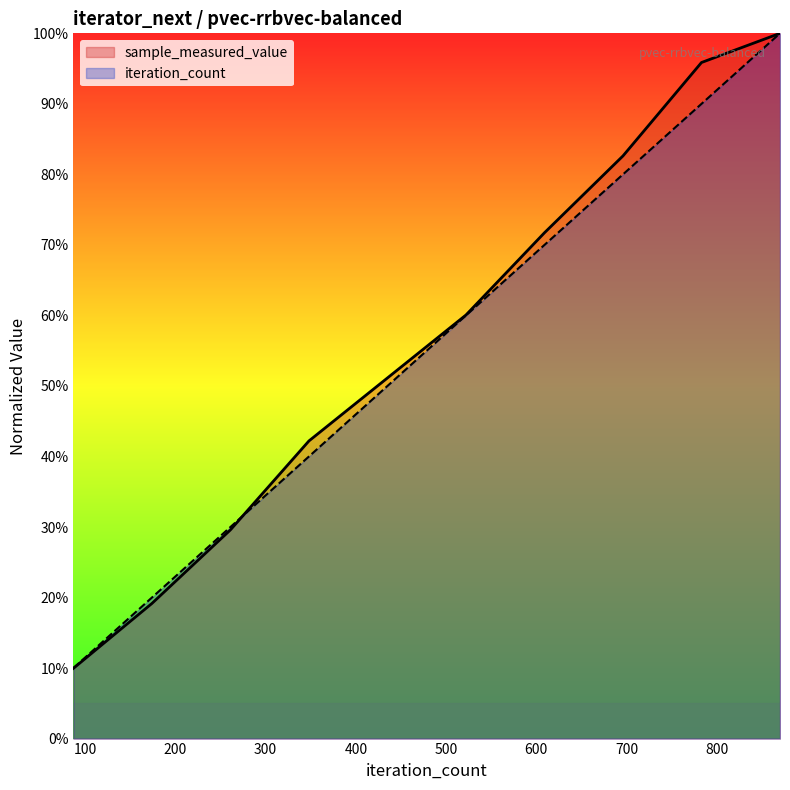

What is the difference between the maximum and minimum values in the sample_measured_value series?

0.9